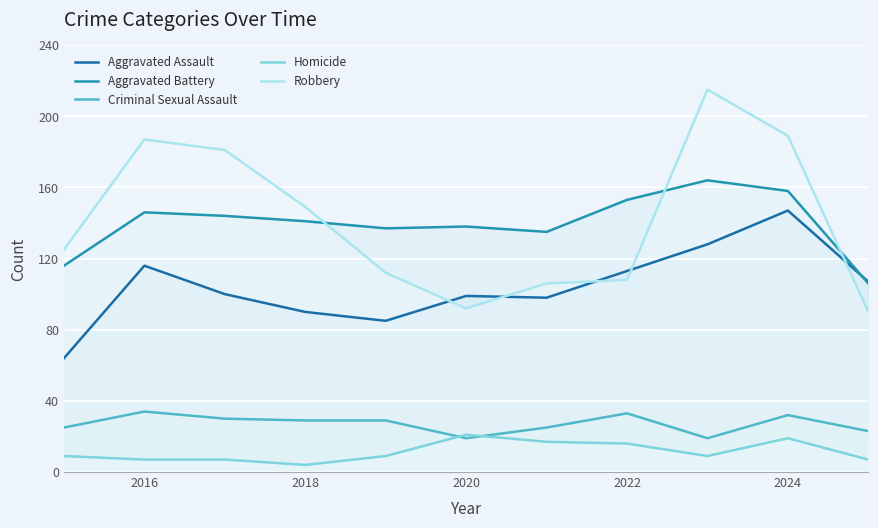

The value of Criminal Sexual Assault at 2024 is 32. True or false?

True